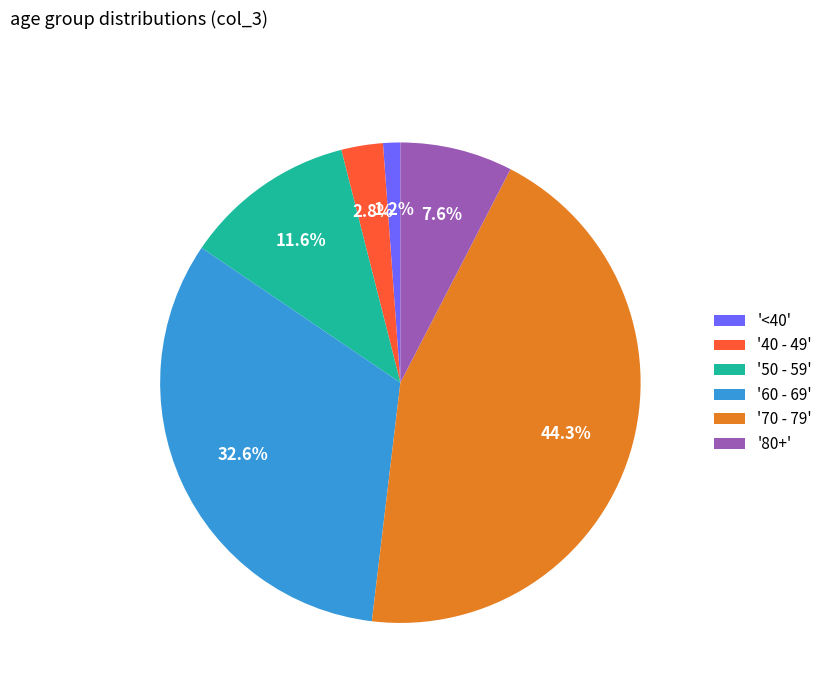

Count the number of slices in the pie.

6